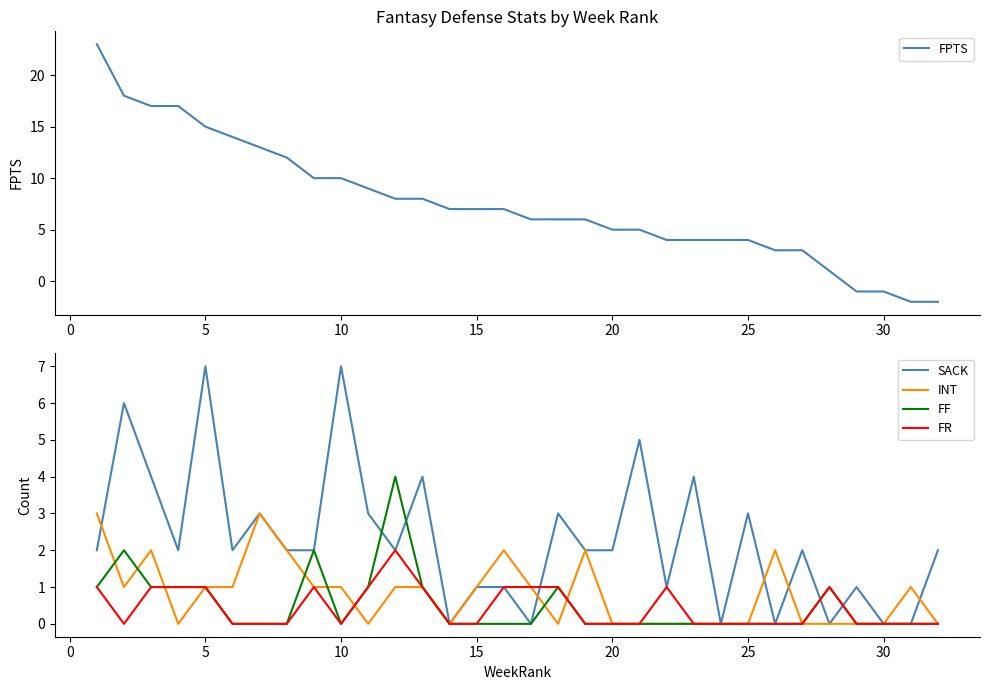

In FR, how many points are higher than both neighbors (excluding endpoints)?

4